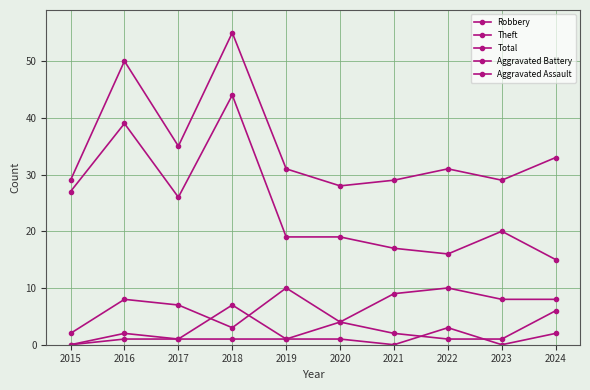

What is the value of the Aggravated Battery point at the 9th from the left?

1